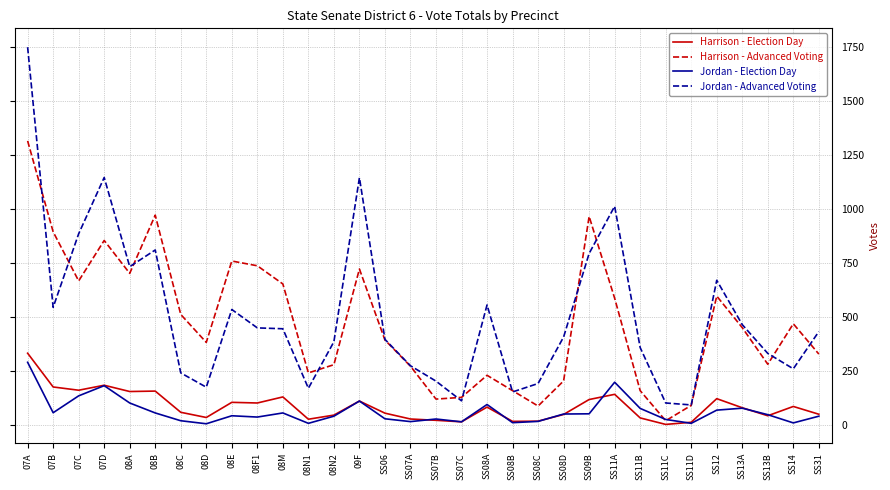

What is the highest value of the Harrison - Advanced Voting series?

1315